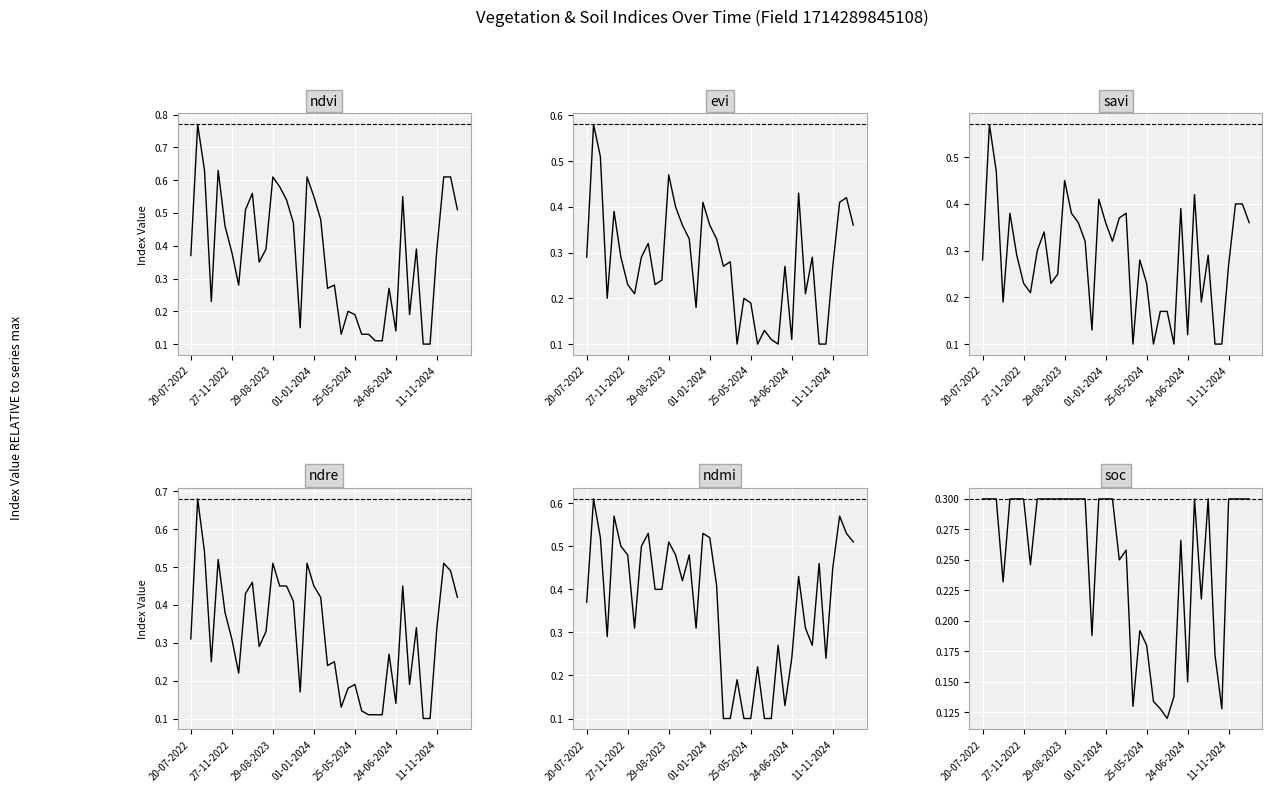

What is the value of the savi point at the 12th from the left?

0.2